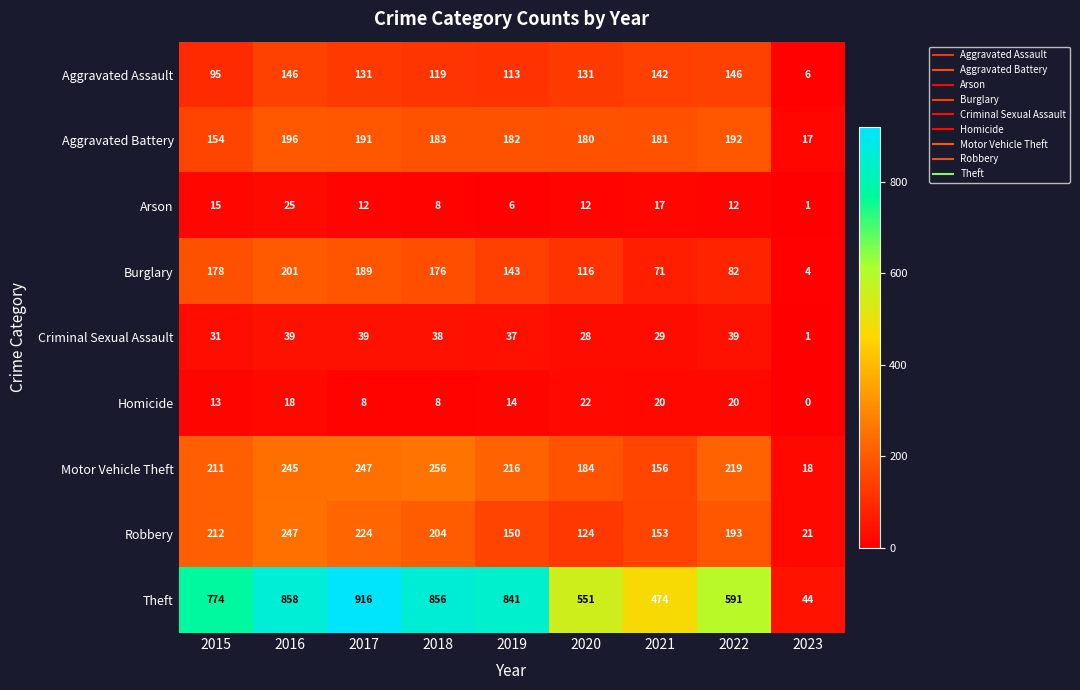

The Theft series shows 986 at 2022. True or false?

False